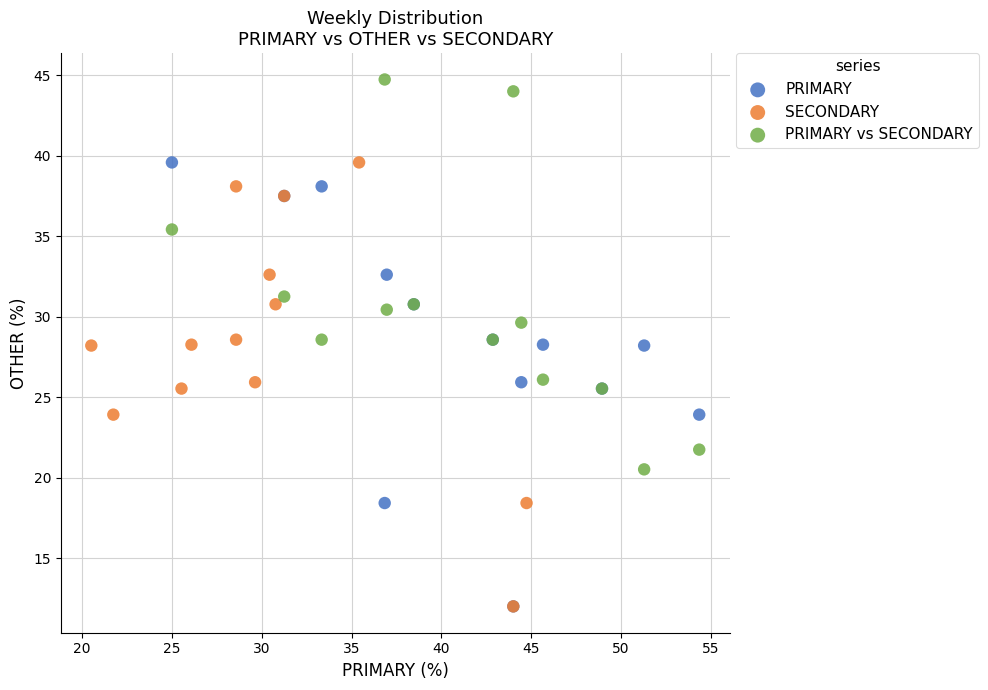

Which series contains the highest Y value?

PRIMARY vs SECONDARY